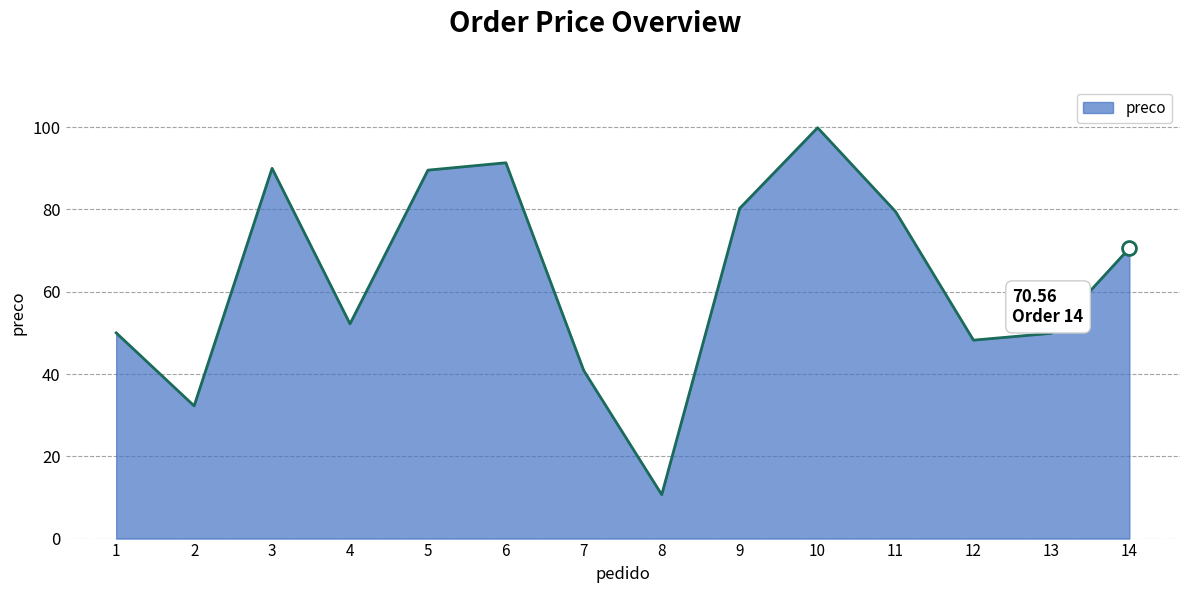

At which label is the value closest to 55?

4